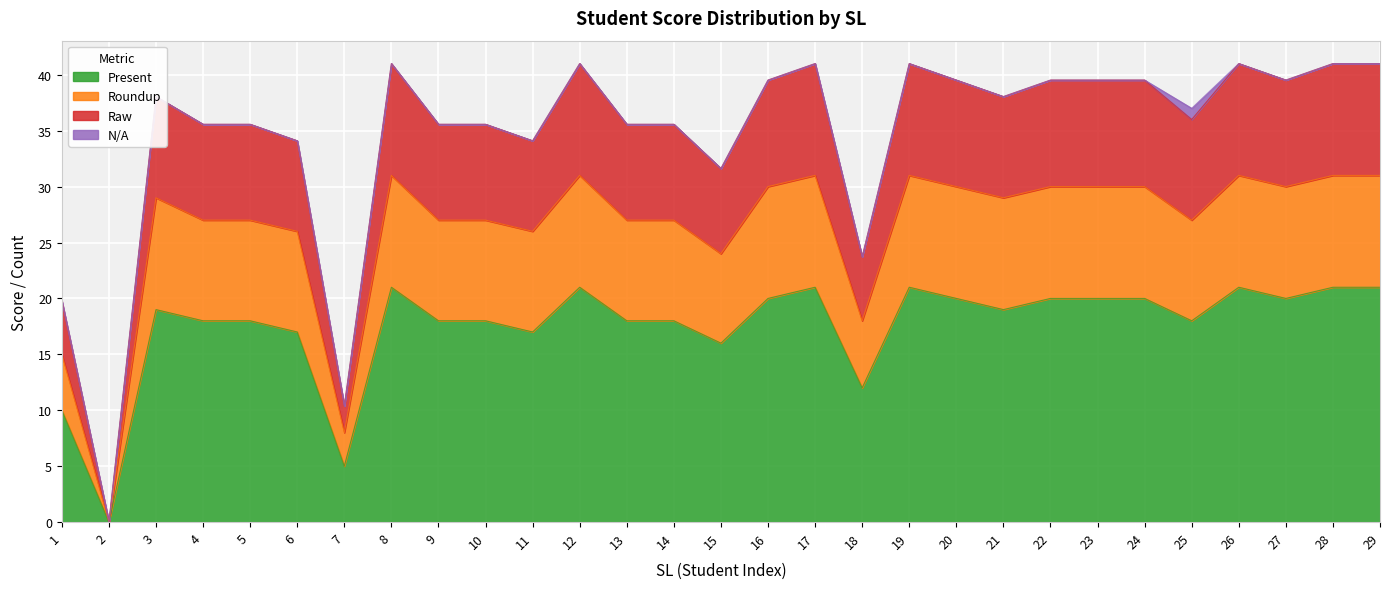

What is the highest value of the Present series?

21.0